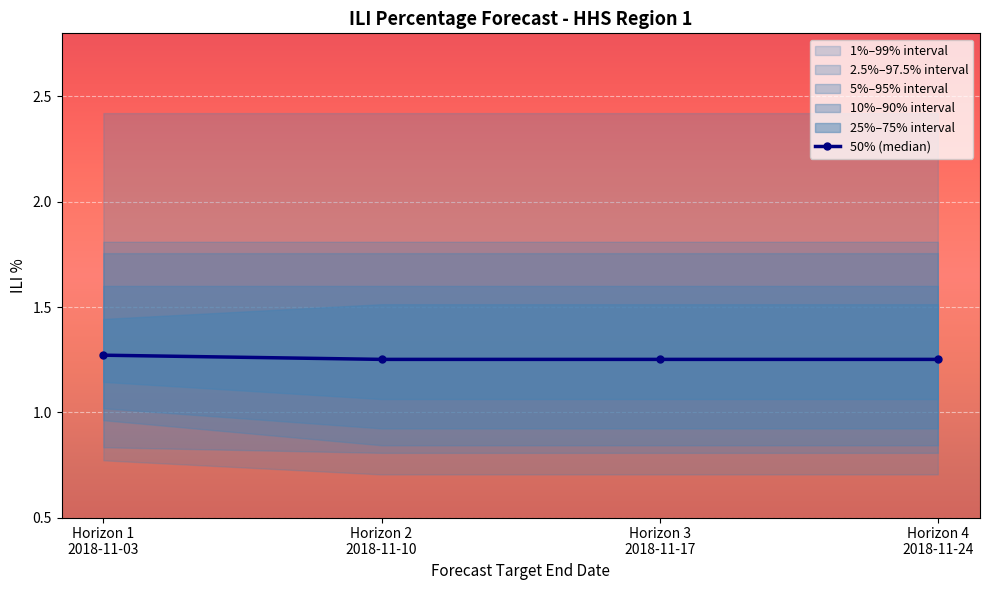

Reading left to right, what are all the values shown in this chart?

Horizon 1
2018-11-03=1.3	Horizon 2
2018-11-10=1.3	Horizon 3
2018-11-17=1.3	Horizon 4
2018-11-24=1.3